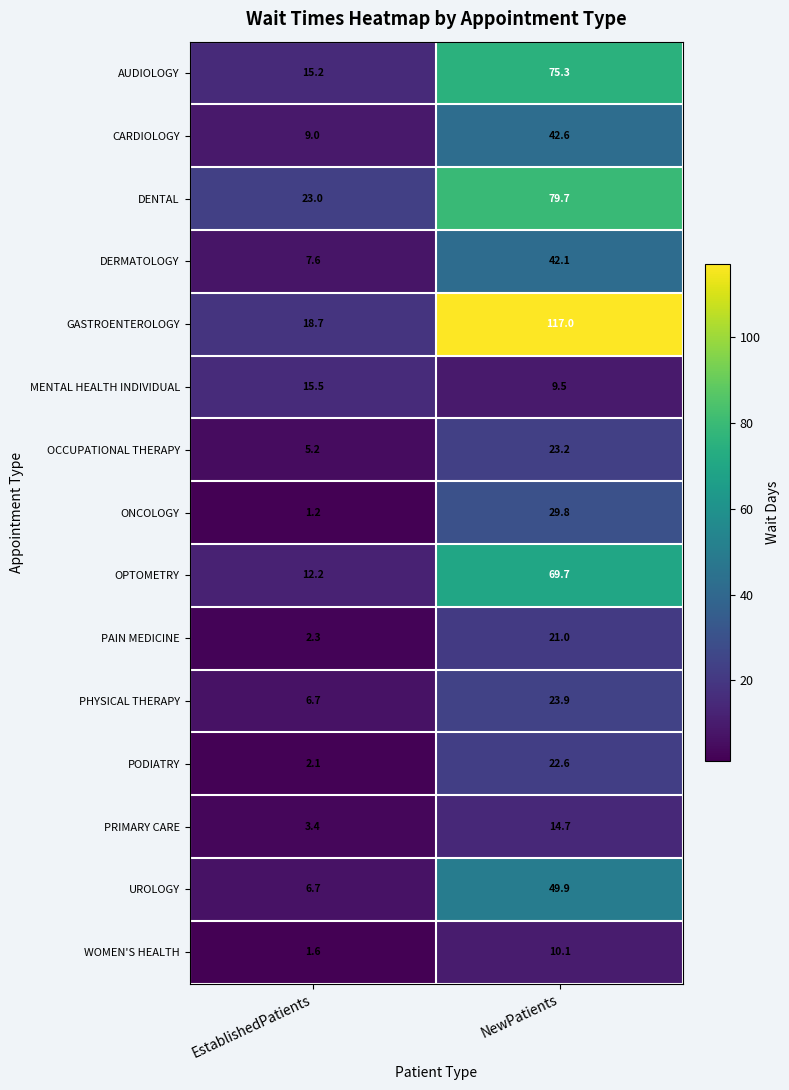

Reading right to left, extract all data points from this chart.

AUDIOLOGY: NewPatients=75.3	EstablishedPatients=15.2
CARDIOLOGY: NewPatients=42.6	EstablishedPatients=9.0
DENTAL: NewPatients=79.7	EstablishedPatients=23.0
DERMATOLOGY: NewPatients=42.1	EstablishedPatients=7.6
GASTROENTEROLOGY: NewPatients=117.0	EstablishedPatients=18.7
MENTAL HEALTH INDIVIDUAL: NewPatients=9.5	EstablishedPatients=15.5
OCCUPATIONAL THERAPY: NewPatients=23.2	EstablishedPatients=5.2
ONCOLOGY: NewPatients=29.8	EstablishedPatients=1.2
OPTOMETRY: NewPatients=69.7	EstablishedPatients=12.2
PAIN MEDICINE: NewPatients=21.0	EstablishedPatients=2.3
PHYSICAL THERAPY: NewPatients=23.9	EstablishedPatients=6.7
PODIATRY: NewPatients=22.6	EstablishedPatients=2.1
PRIMARY CARE: NewPatients=14.7	EstablishedPatients=3.4
UROLOGY: NewPatients=49.9	EstablishedPatients=6.7
WOMEN'S HEALTH: NewPatients=10.1	EstablishedPatients=1.6